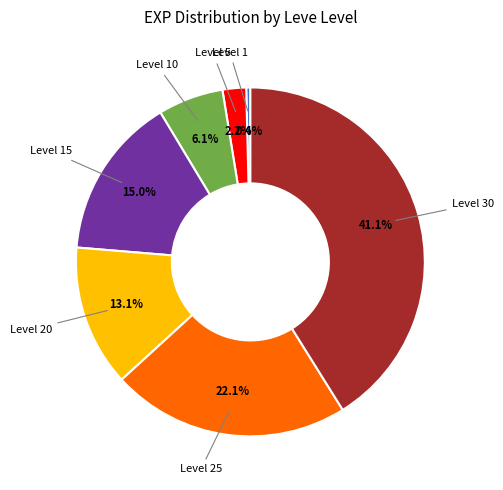

Does any single category account for the majority?

No